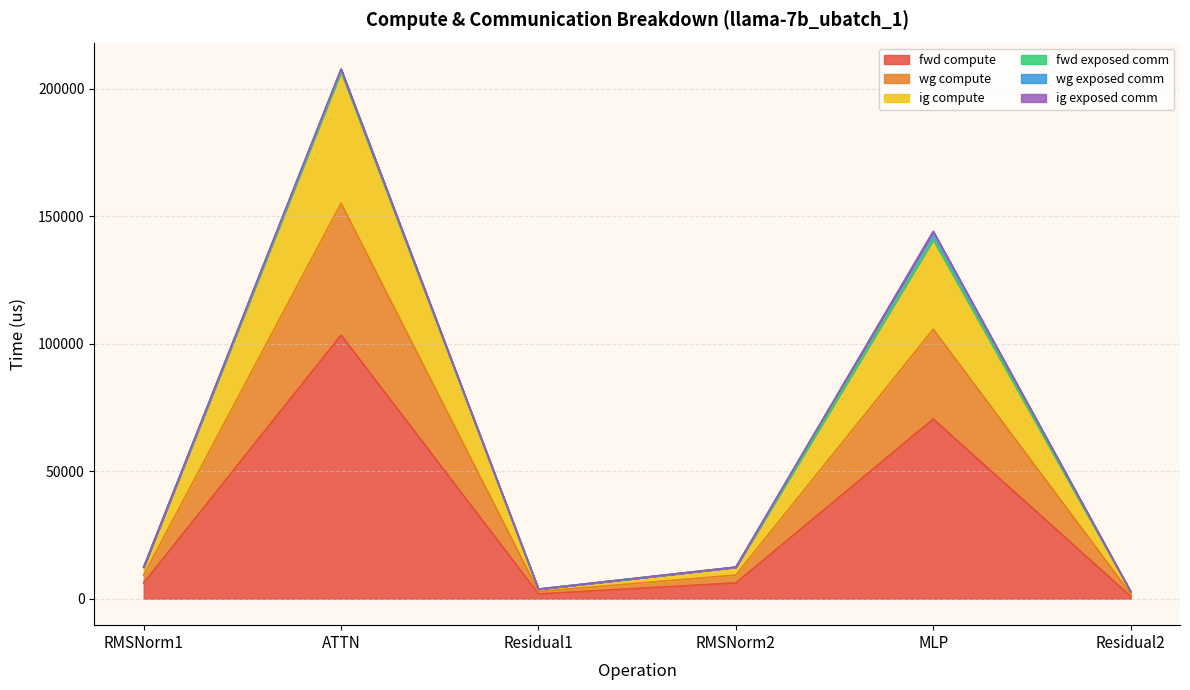

How many lines are shown in the chart?

6